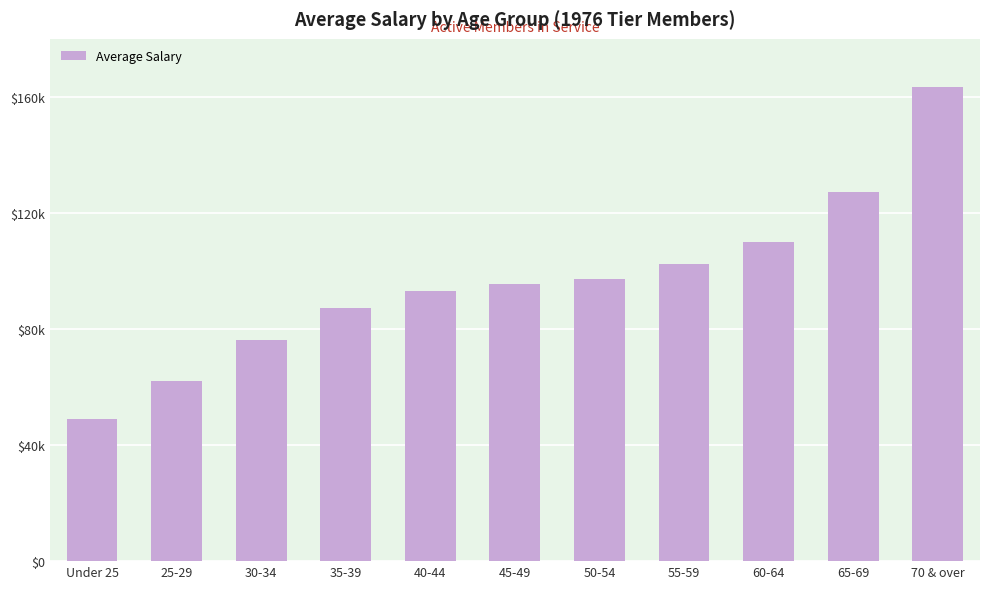

What is the change in value from 60-64 to 70 & over?

+53269